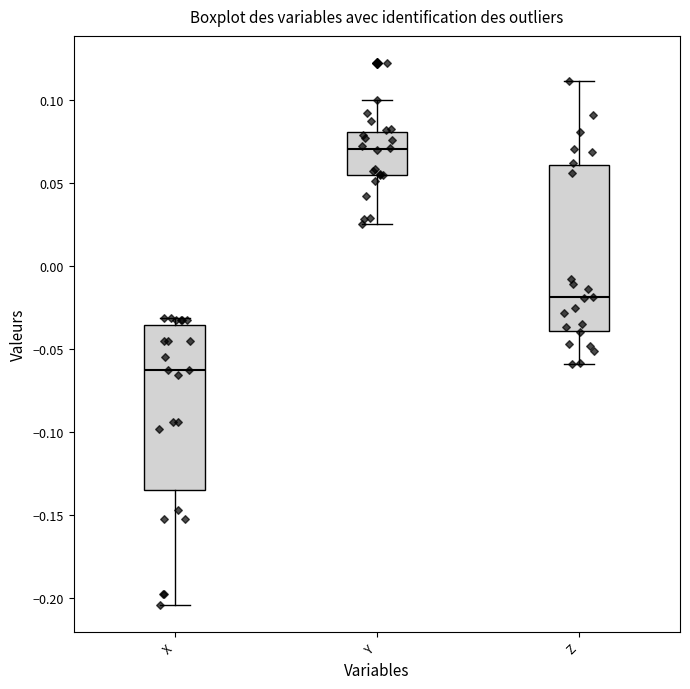

Where does the lower whisker of the box for Y end on the y-axis? The values are not printed on the chart, so give them approximately, as read against the axis.

0.025